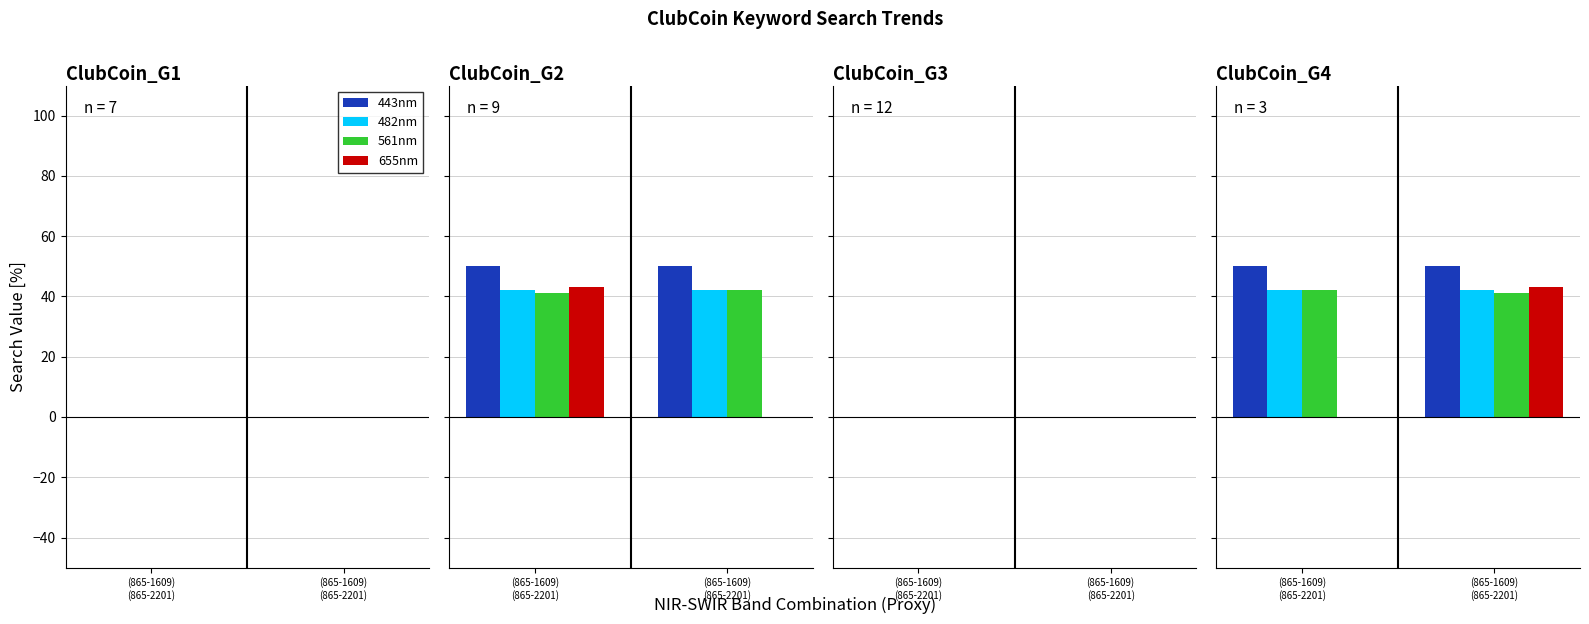

How many data points does each series have?

2